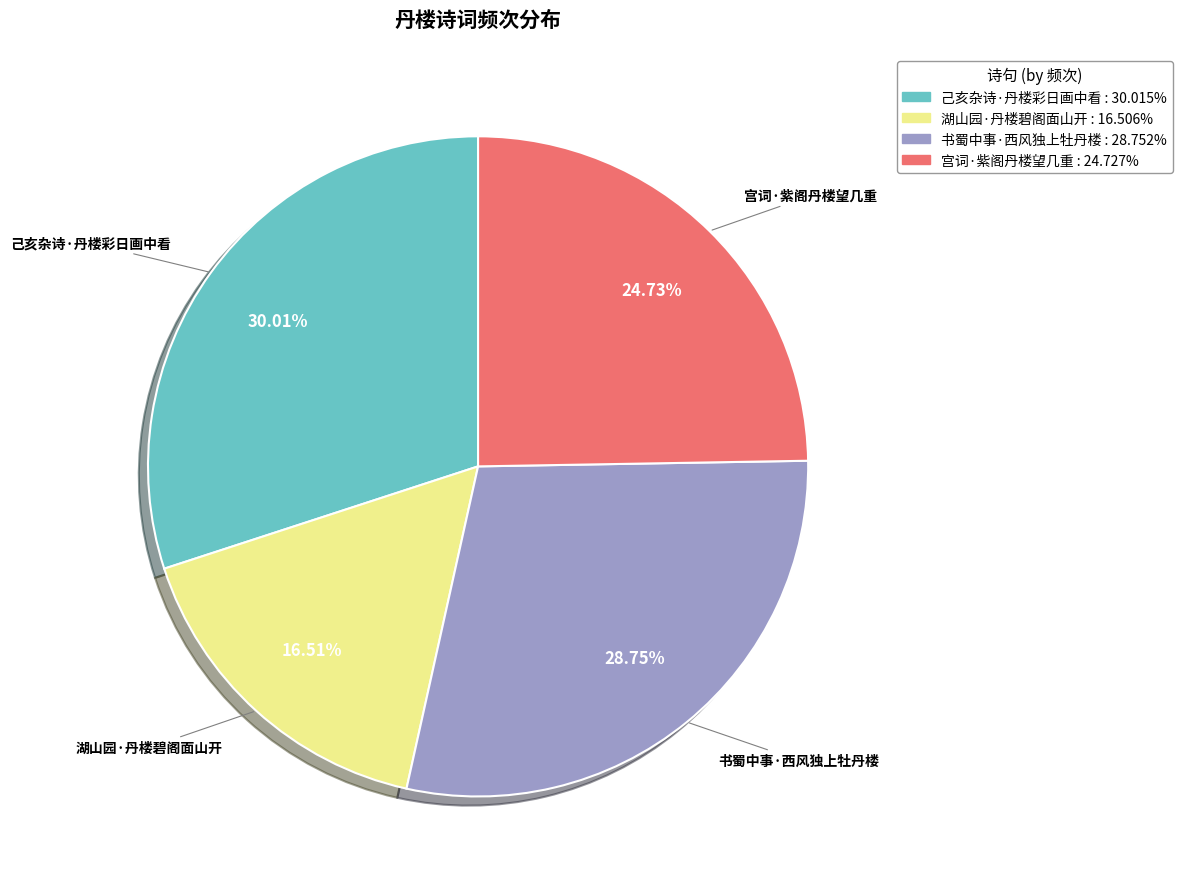

True or false: 宫词·紫阁丹楼望几重 accounts for 25% of the total.

True